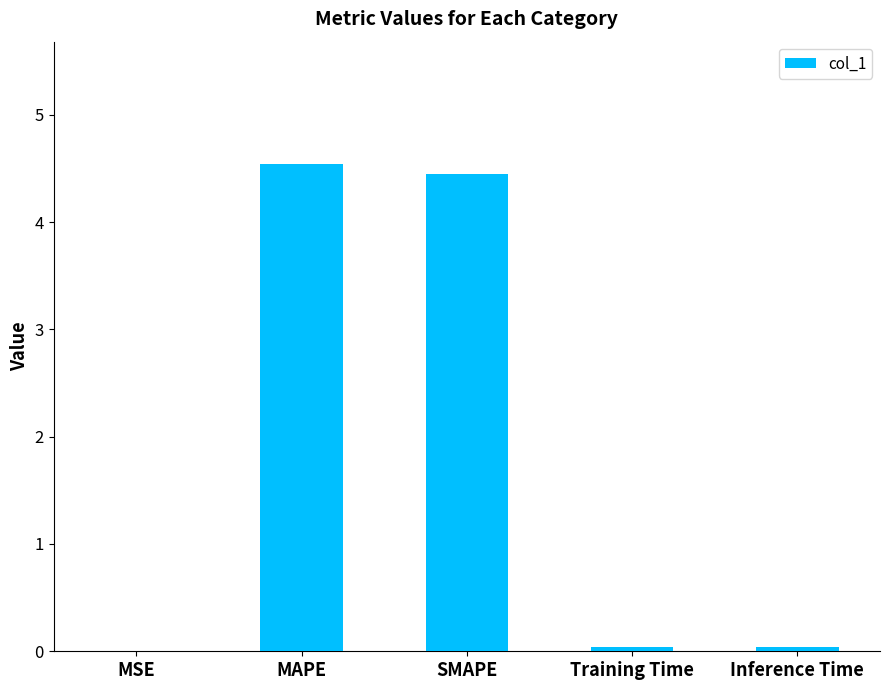

What is the sum of all values?

9.1